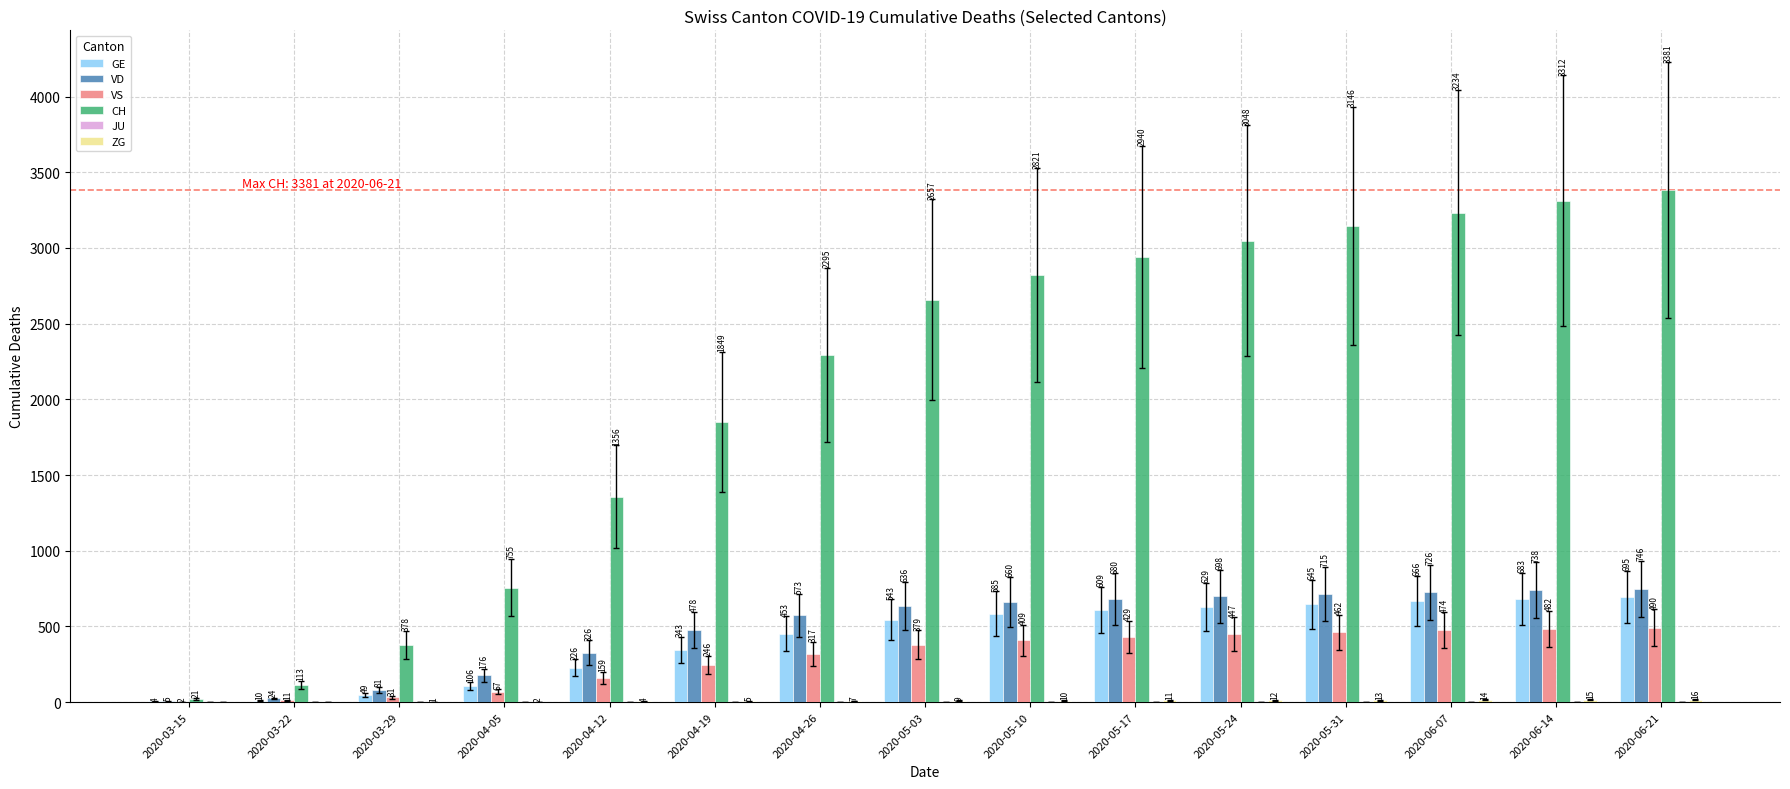

At which category is the sum across all series the highest?

2020-06-21